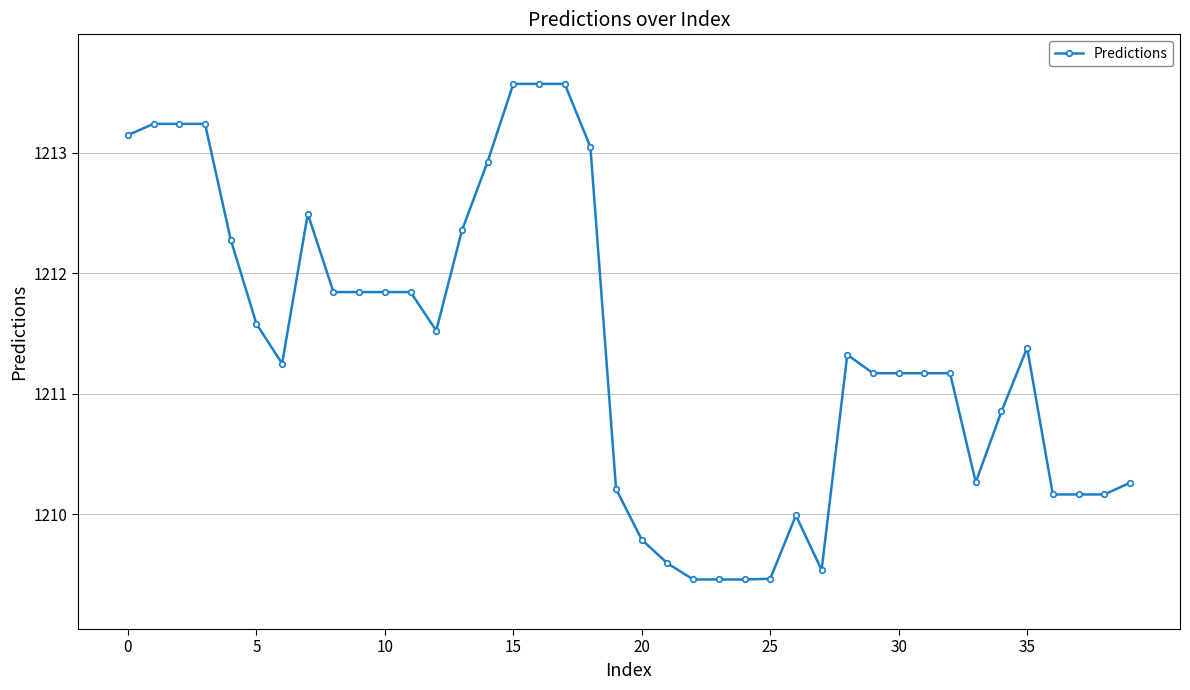

What is the greatest value displayed?

1213.6